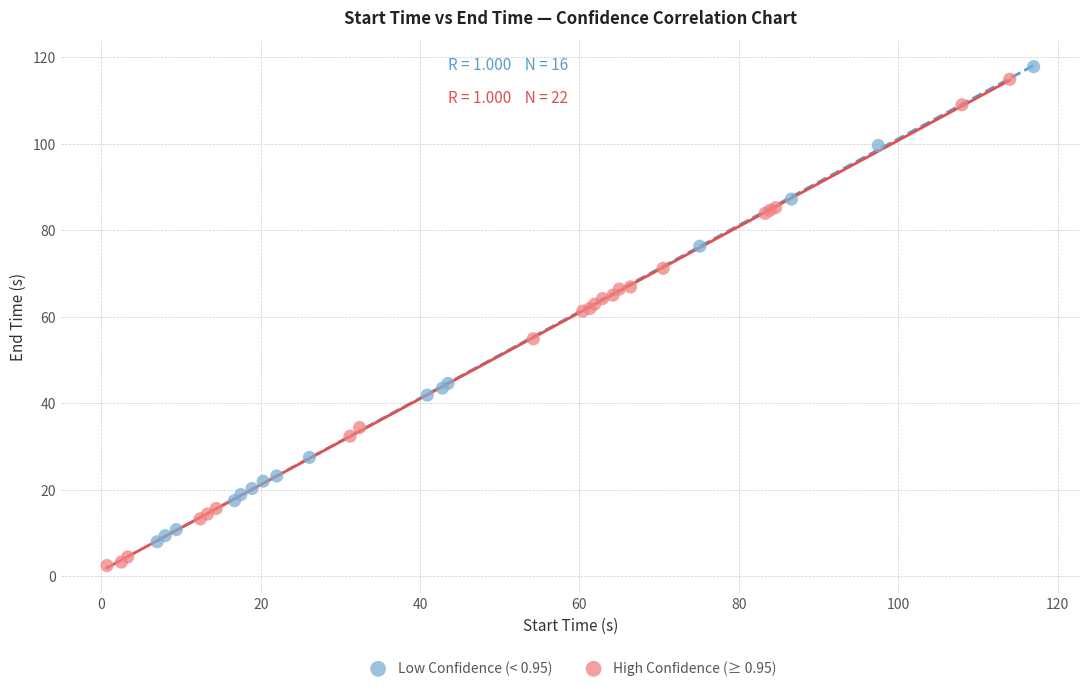

Which series contains the lowest Y value?

High Confidence (≥ 0.95)